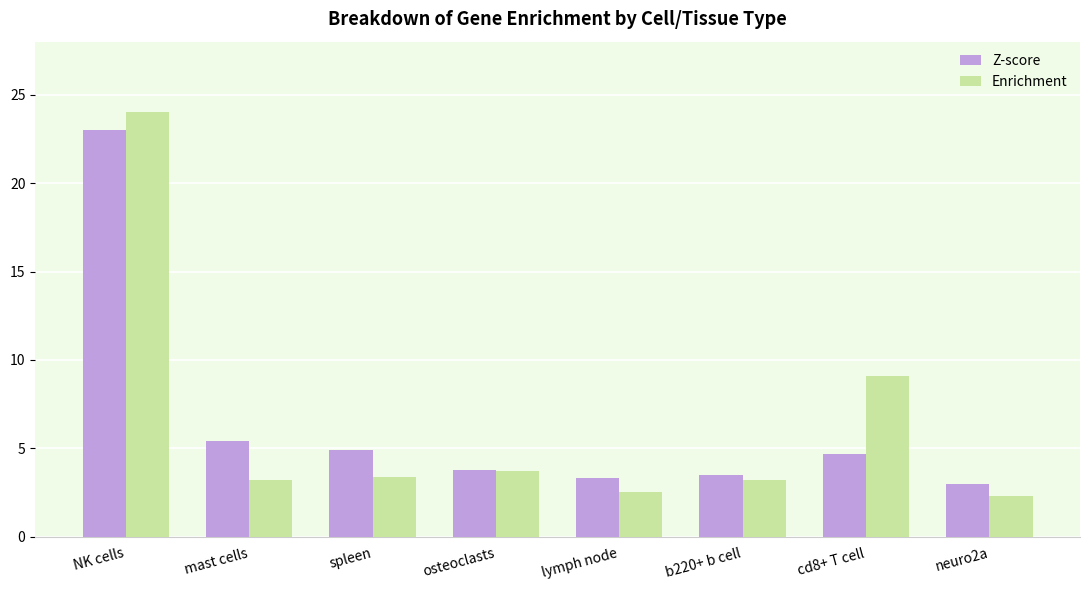

What position from the left is NK cells?

1